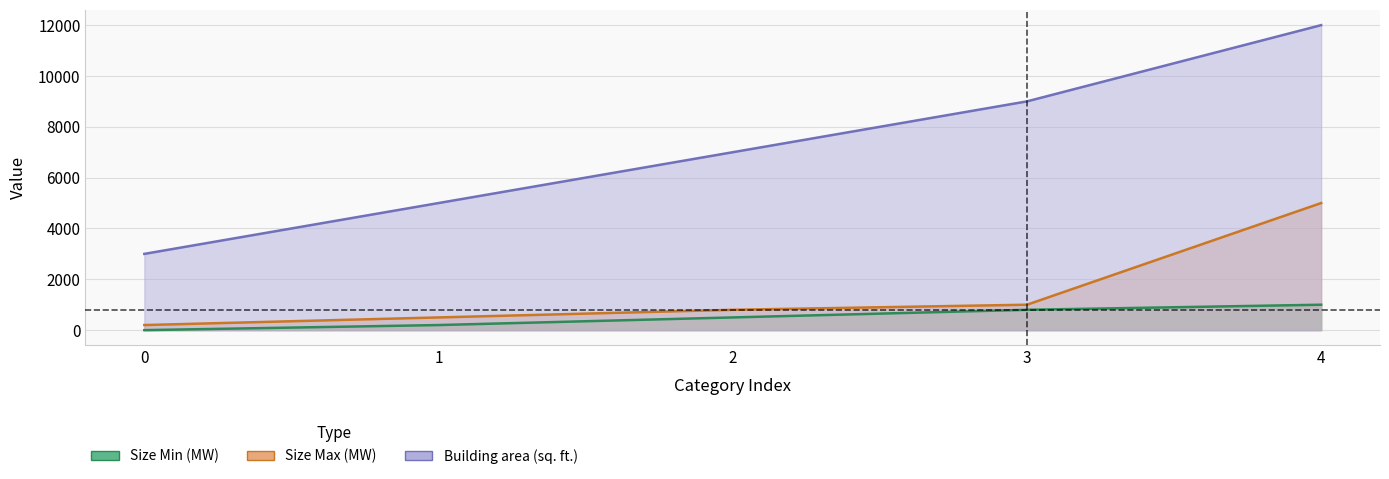

At which label does Size Min (MW) reach its peak?

4